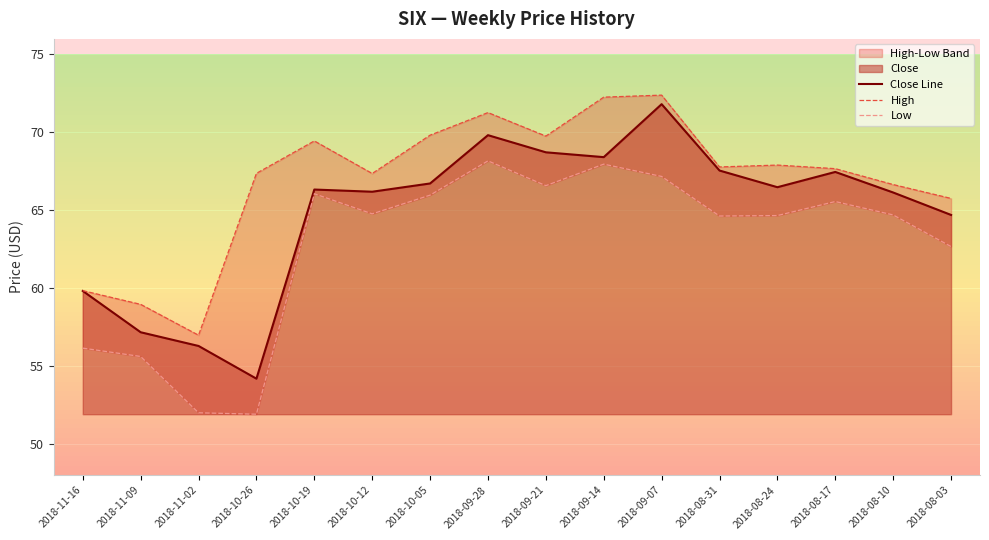

What is the value of the High point at the 12th from the left?

67.8